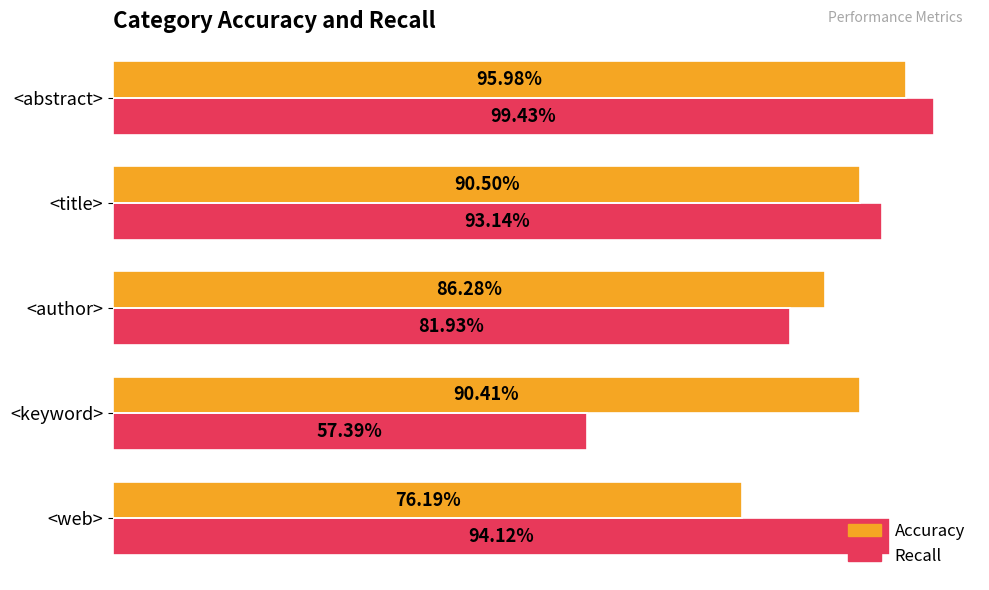

What is the average value of the Recall series?

0.9